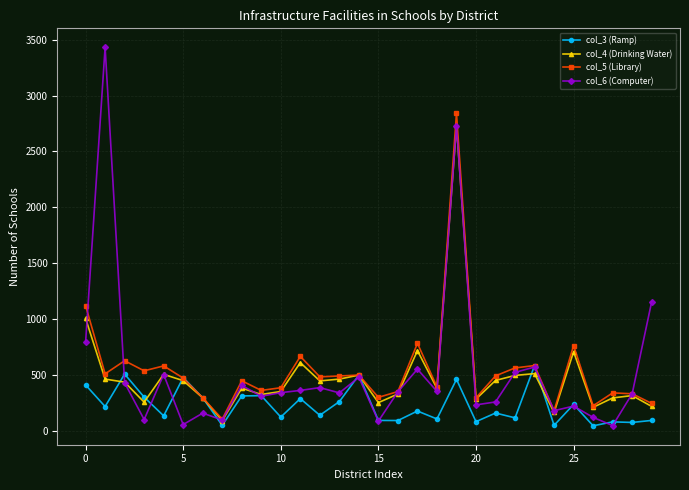

How many data points does each series have?

30